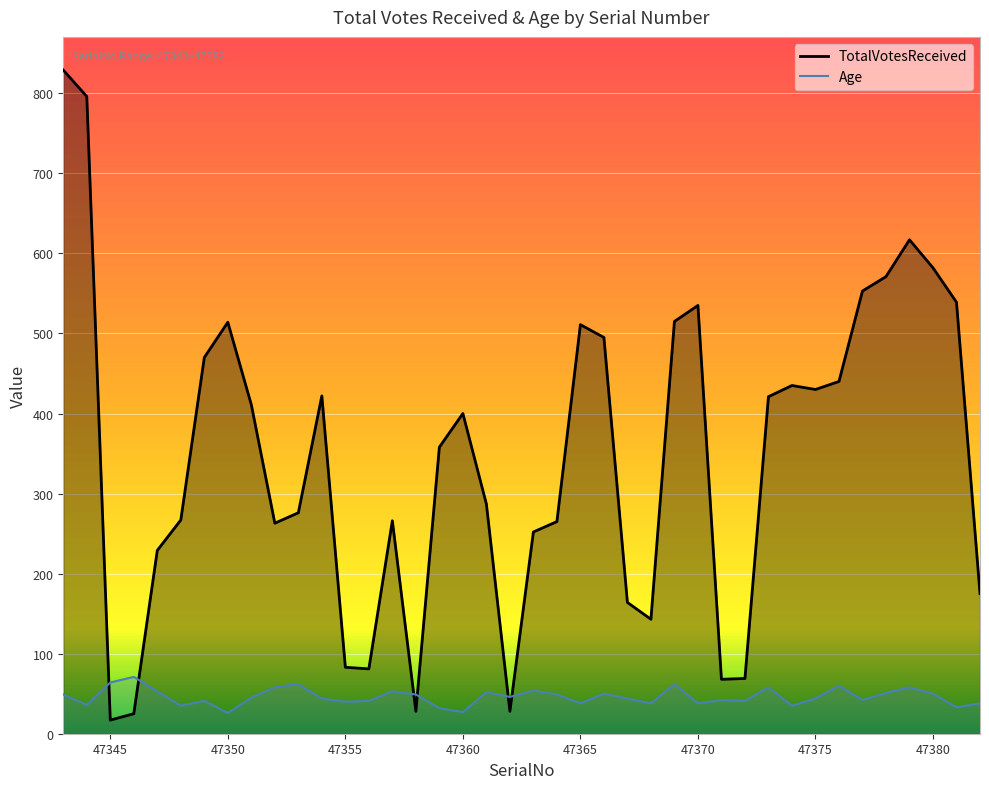

Reading right to left, extract all data points from this chart.

TotalVotesReceived: 47382=175	47381=539	47380=582	47379=617	47378=571	47377=553	47376=440	47375=430	47374=435	47373=421	47372=69	47371=68	47370=535	47369=515	47368=143	47367=164	47366=495	47365=511	47364=265	47363=252	47362=28	47361=287	47360=400	47359=358	47358=28	47357=266	47356=81	47355=83	47354=422	47353=276	47352=263	47351=411	47350=514	47349=470	47348=267	47347=229	47346=25	47345=17	47344=796	47343=829
Age: 47382=38	47381=33	47380=50	47379=58	47378=51	47377=42	47376=60	47375=44	47374=35	47373=58	47372=41	47371=42	47370=38	47369=62	47368=38	47367=44	47366=50	47365=38	47364=49	47363=54	47362=46	47361=52	47360=27	47359=32	47358=49	47357=53	47356=41	47355=40	47354=44	47353=62	47352=58	47351=45	47350=26	47349=41	47348=35	47347=53	47346=71	47345=64	47344=36	47343=49